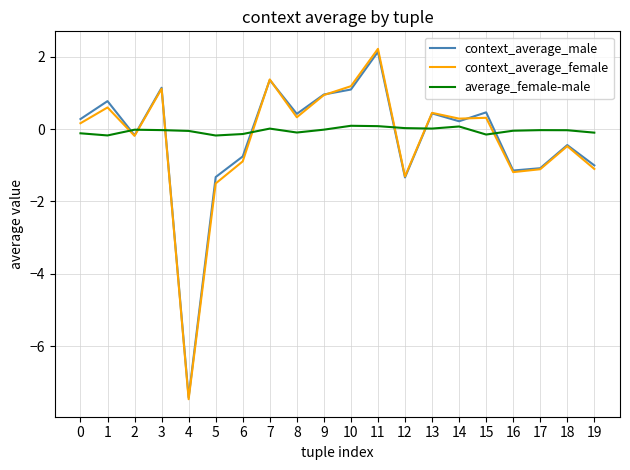

What is the average value of the context_average_male series?

-0.3